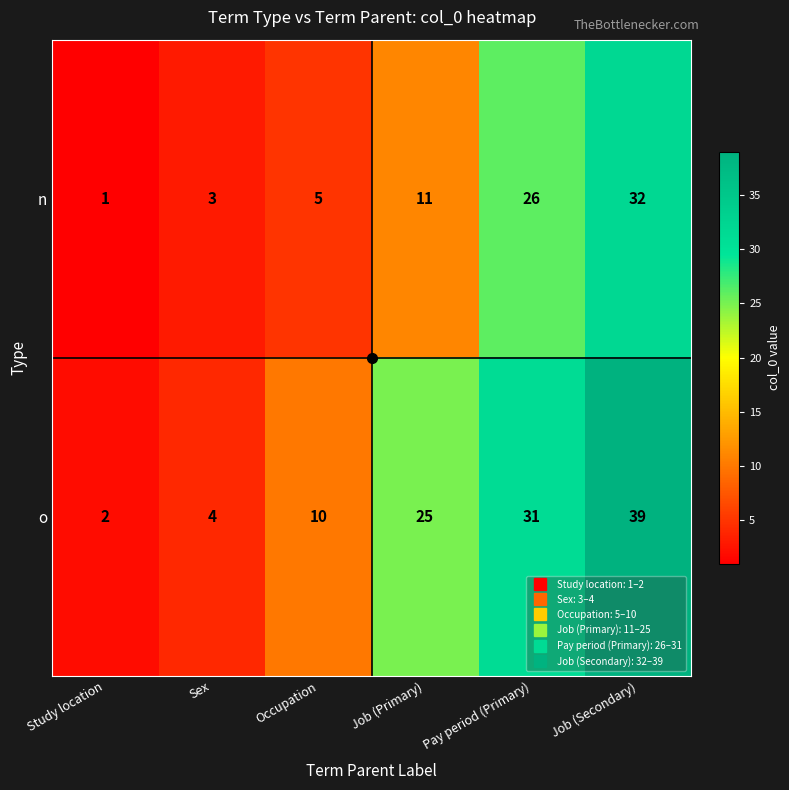

What is the difference between the second highest and second lowest values in the n series?

23